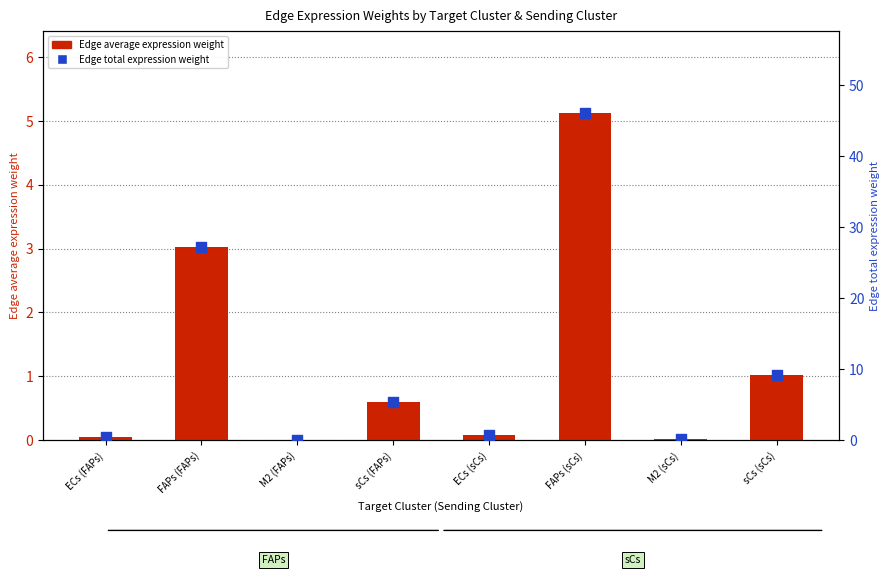

What are all the series names shown in the legend?

Edge average expression weight, Edge total expression weight